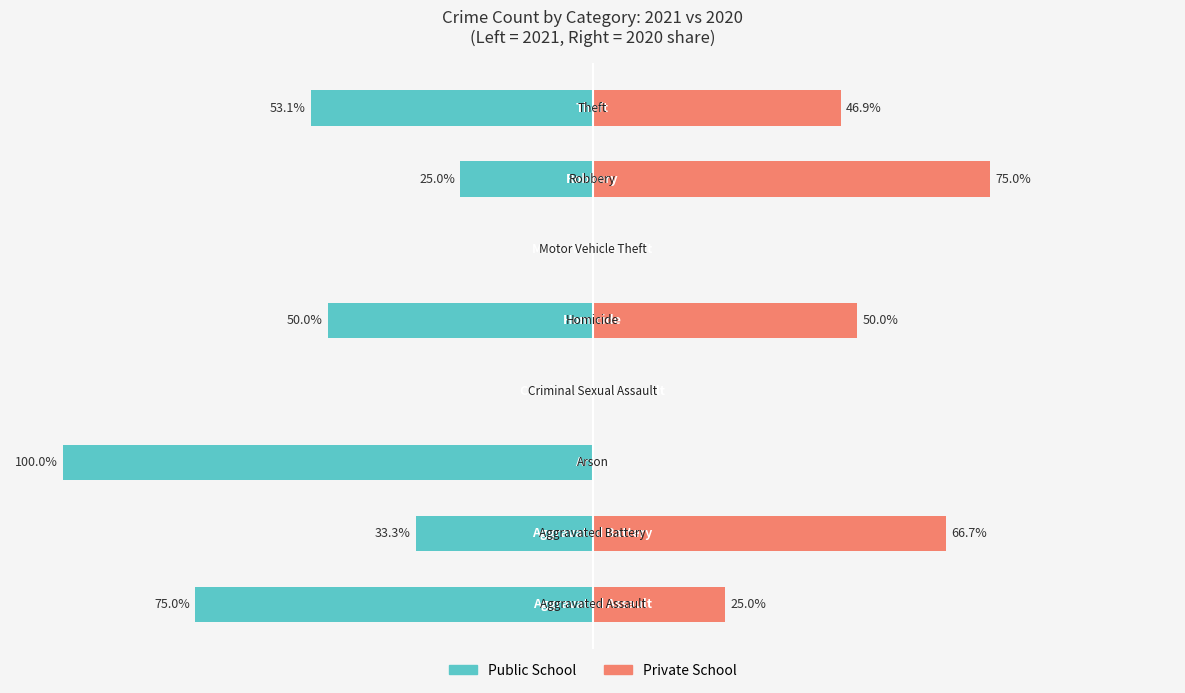

Which series has the widest spread of values?

Public School